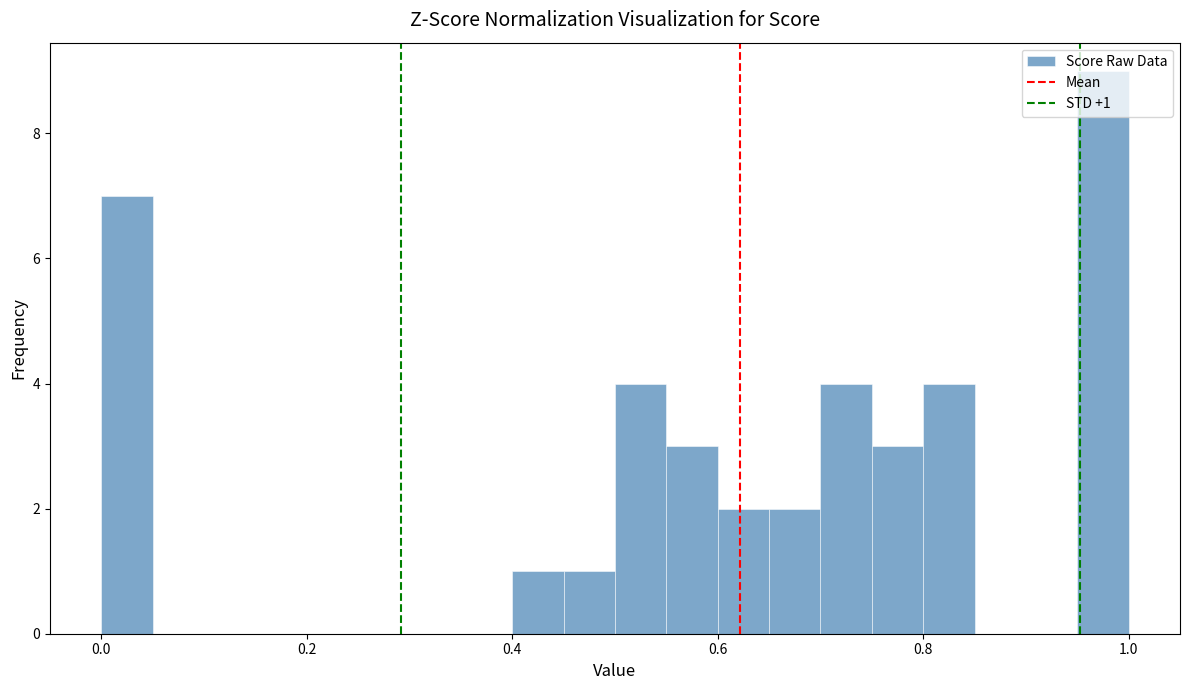

Around what value on the x-axis is the tallest bar? Give the approximate position of its centre, as read against the axis.

0.98